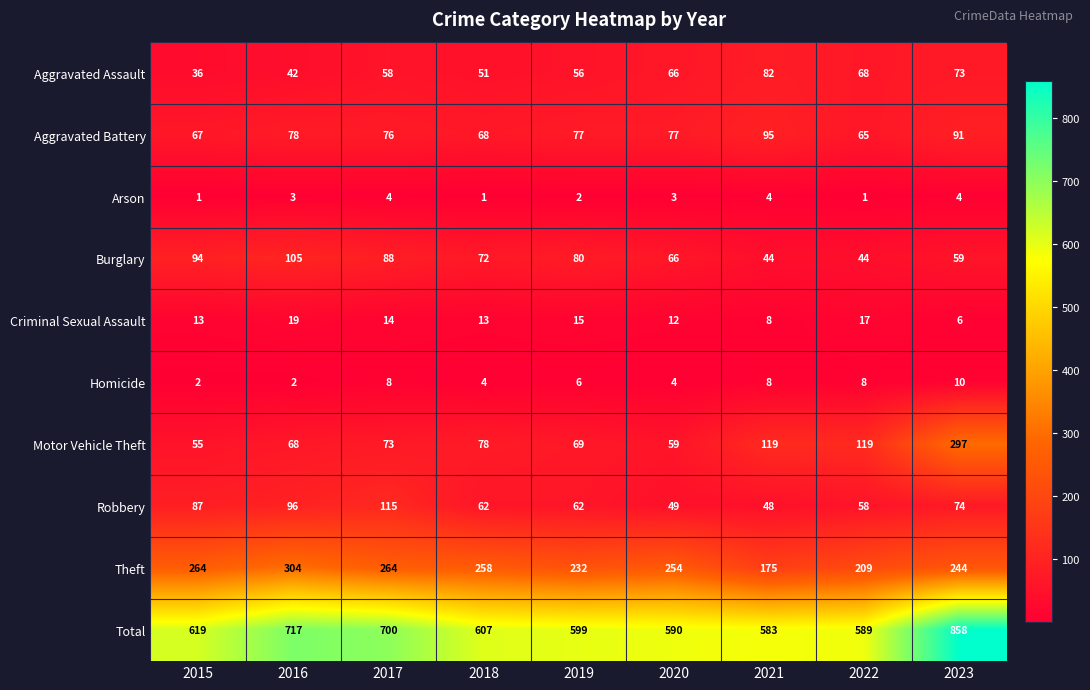

At 2023, list the series in order from largest to smallest.

Total, Motor Vehicle Theft, Theft, Aggravated Battery, Robbery, Aggravated Assault, Burglary, Homicide, Criminal Sexual Assault, Arson